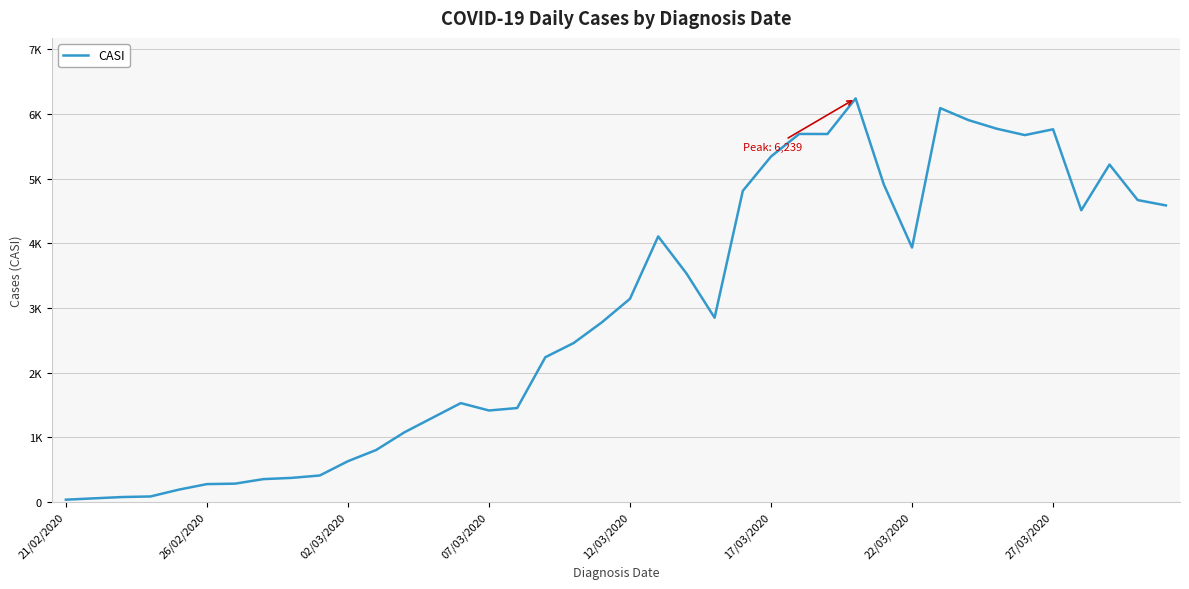

Is this an area chart (filled region under the line)?

No